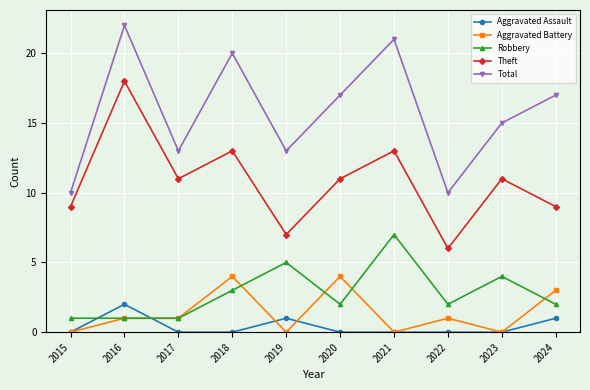

What are all the series names shown in the legend?

Aggravated Assault, Aggravated Battery, Robbery, Theft, Total